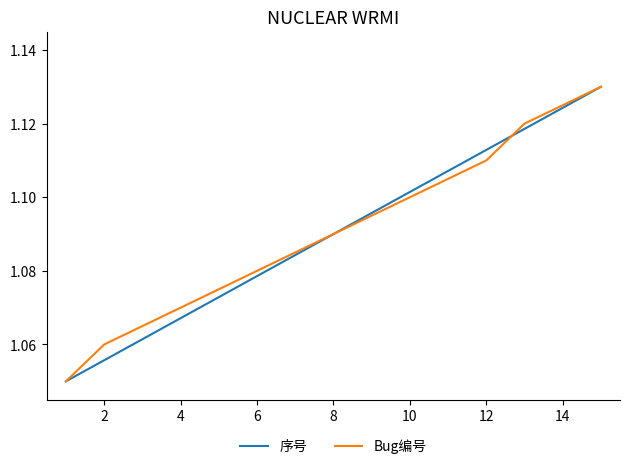

Does the chart display data point markers on the line(s)?

No